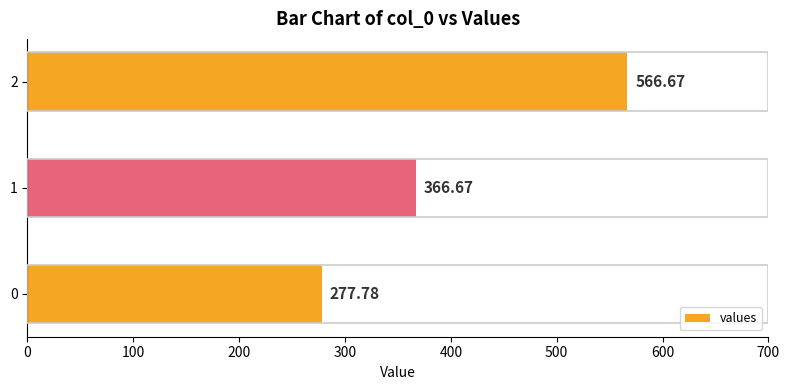

What is the sum of all values?

1211.1